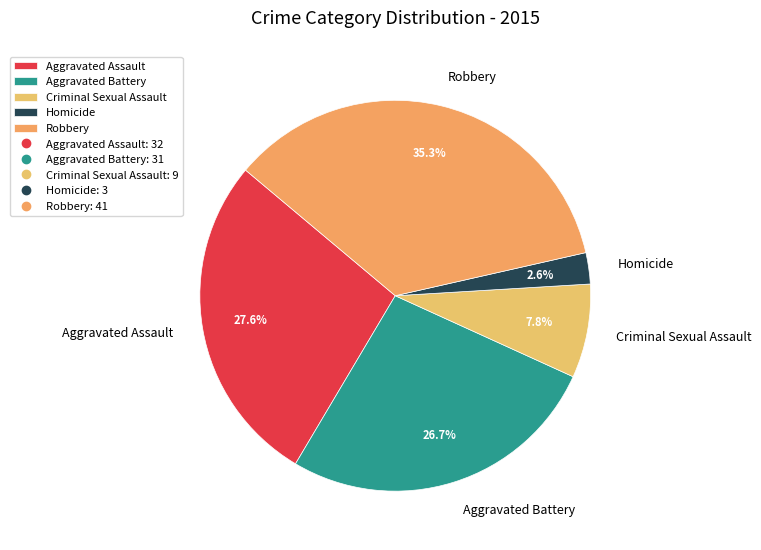

Is Homicide the majority of the pie?

No